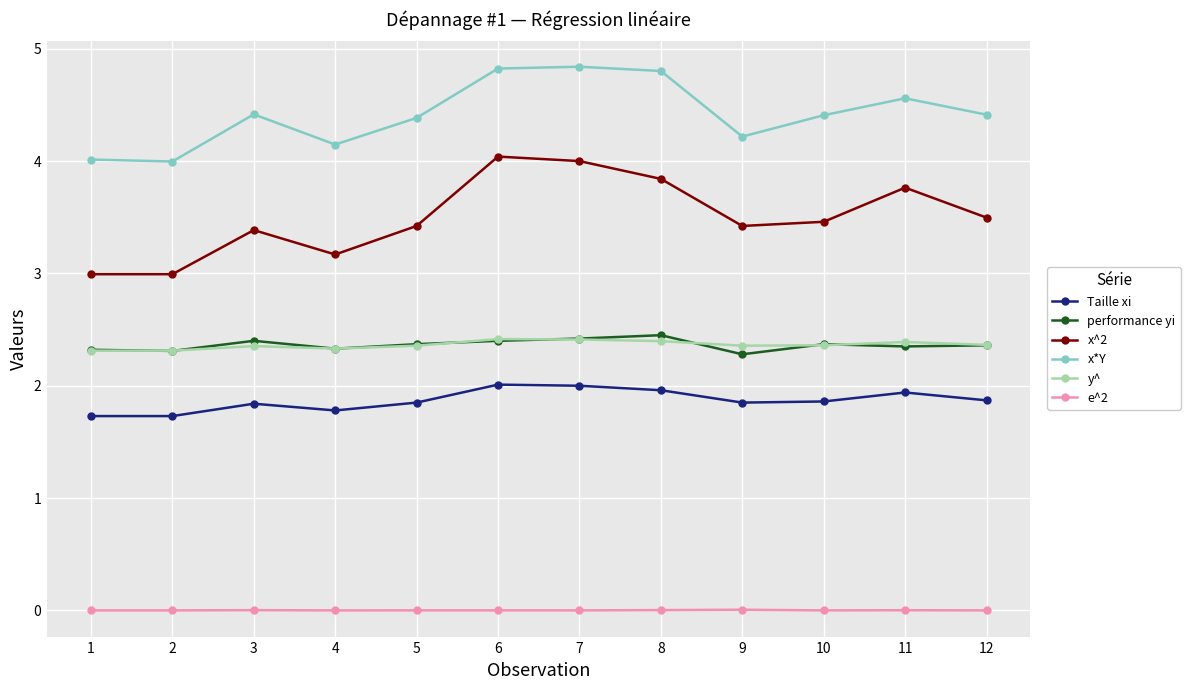

Which series has the widest spread of values?

x^2